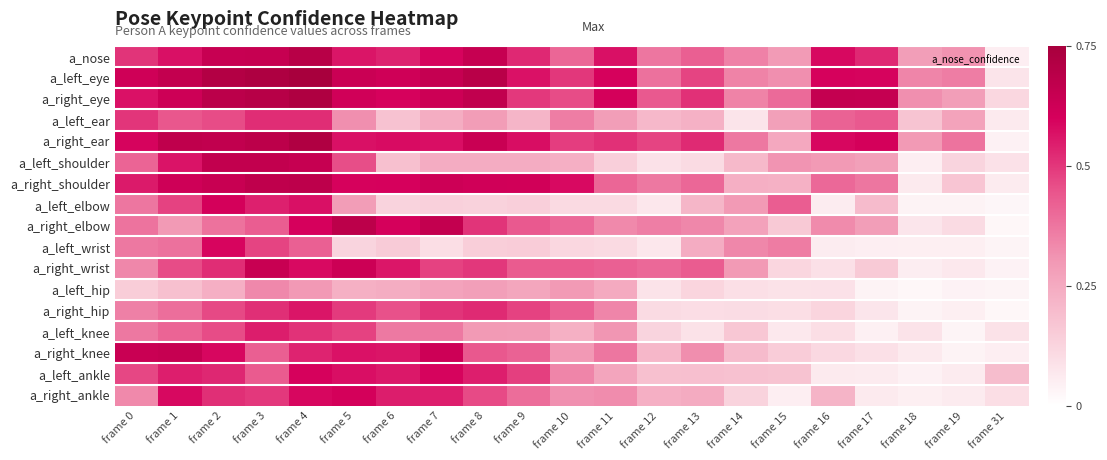

What is the difference between the highest and lowest values at frame 9?

0.5